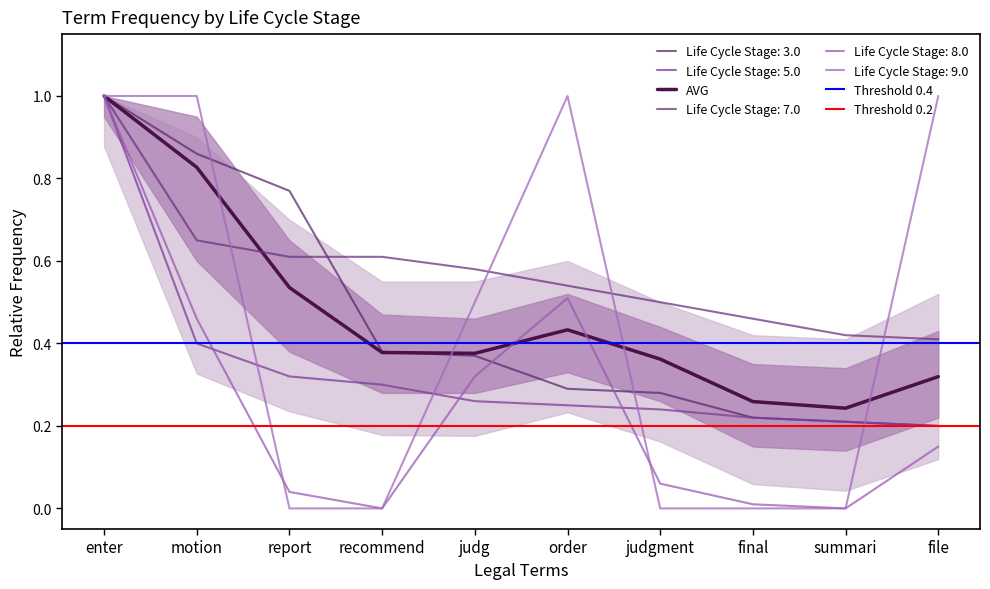

What is the total value across all series at summari?

1.1